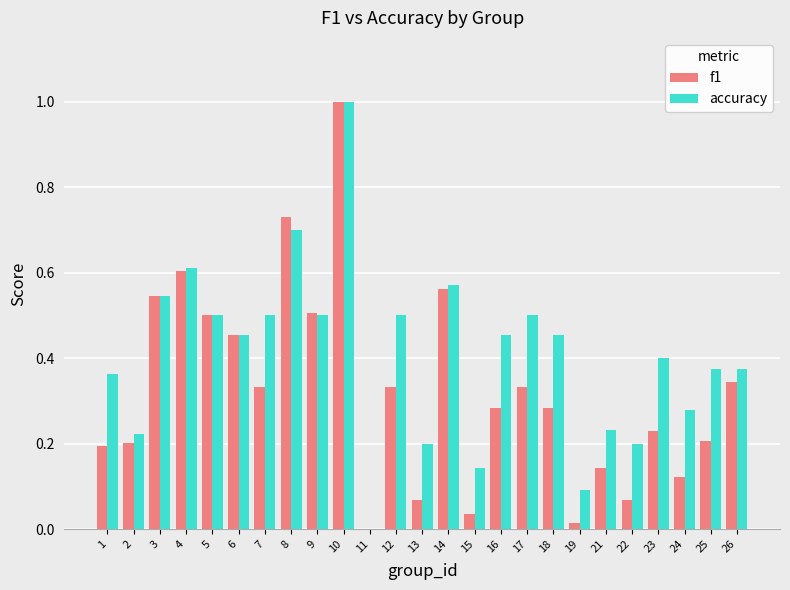

What is the sum of the f1 values at 18 and 8?

1.0